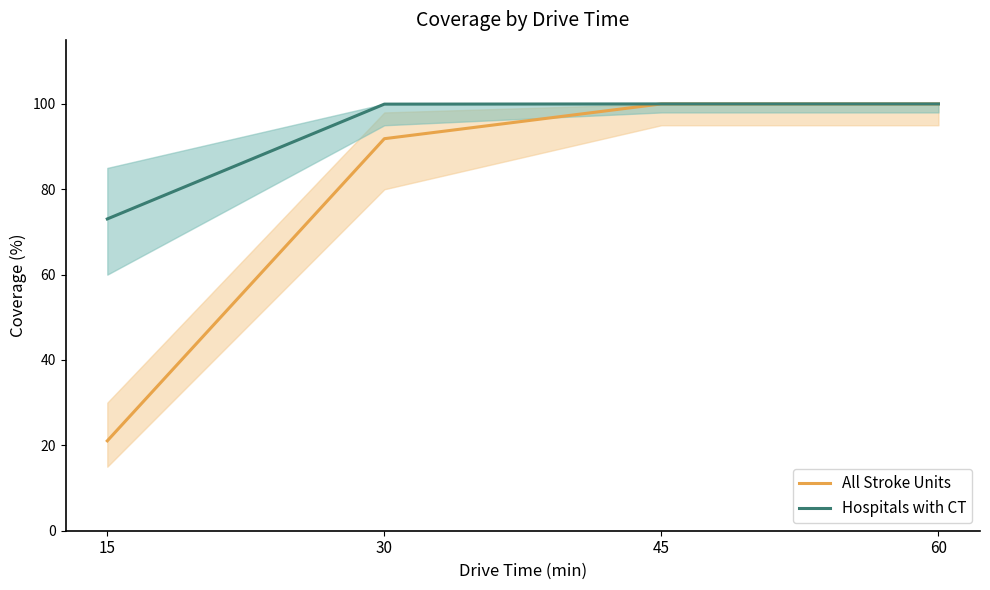

Read the All Stroke Units value at 15.

21.1